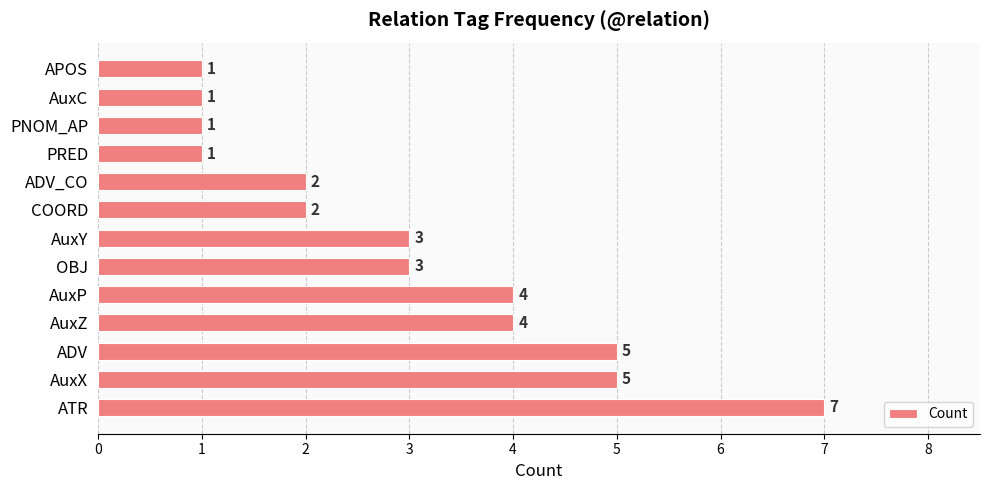

True or false: the data shows 2 at ADV_CO.

True